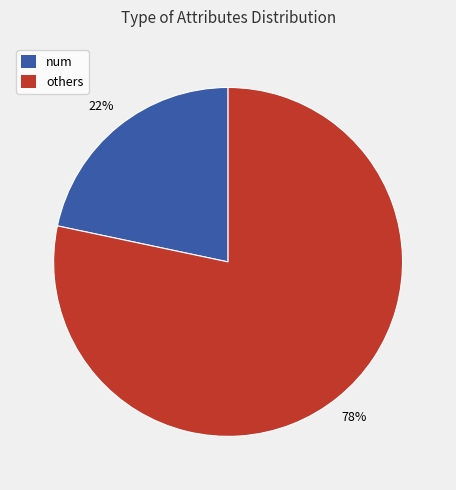

Approximately how many times larger is the value at num compared to others?

0.3